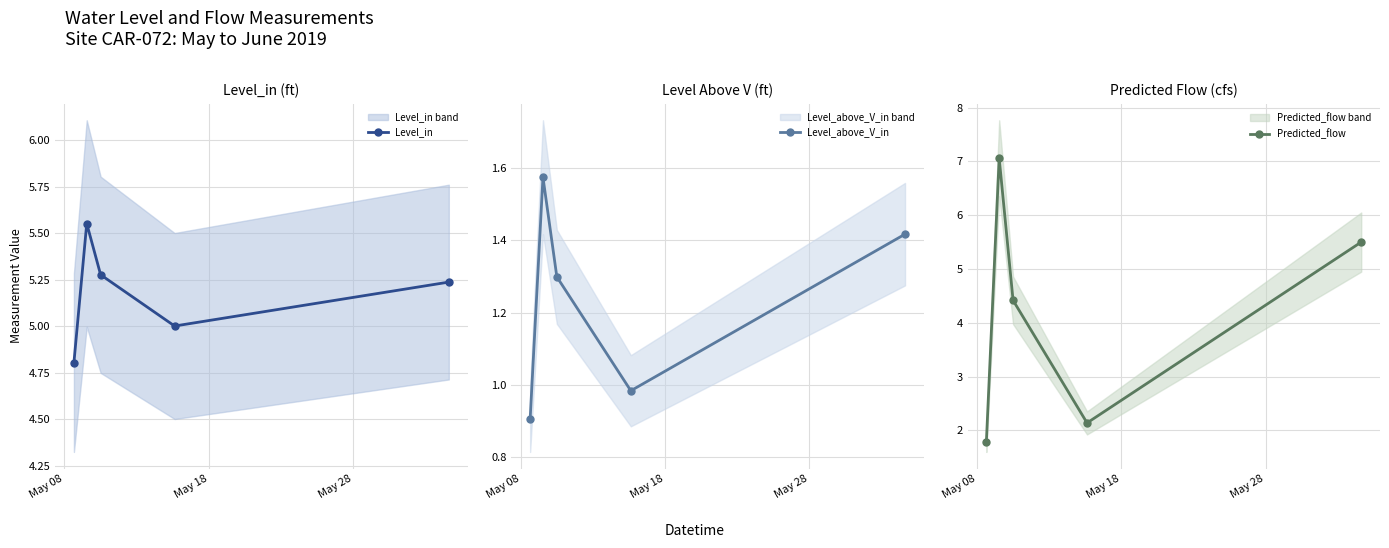

What is the maximum value for Predicted_flow?

7.1